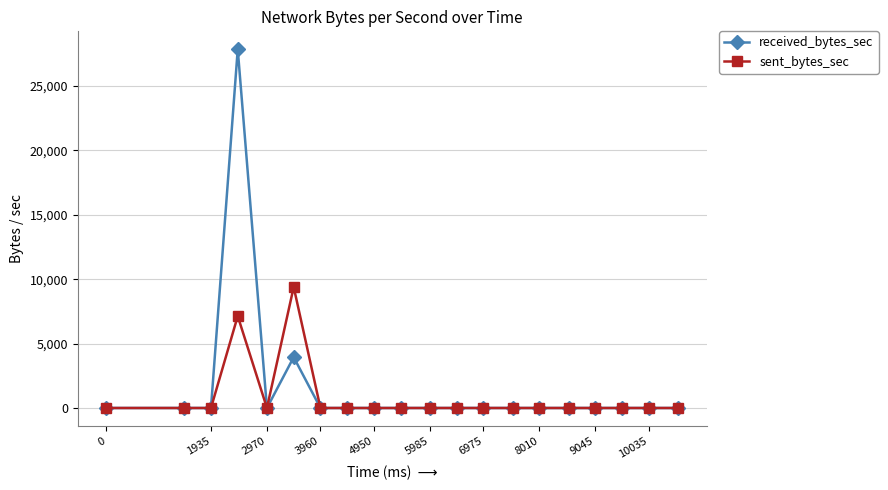

Is this an area chart (filled region under the line)?

No